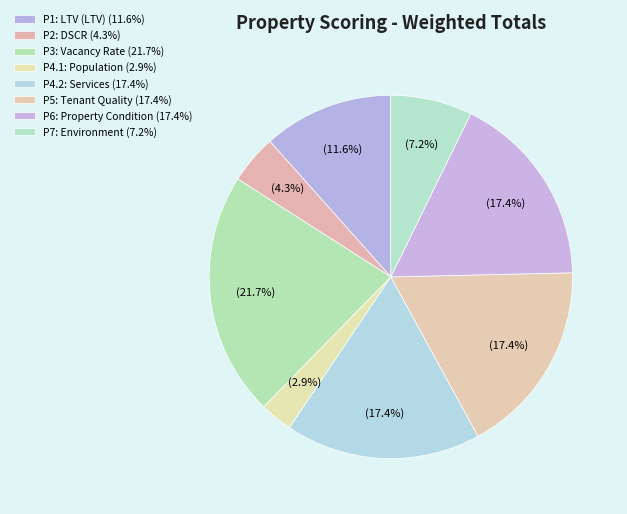

Does any single category account for the majority?

No